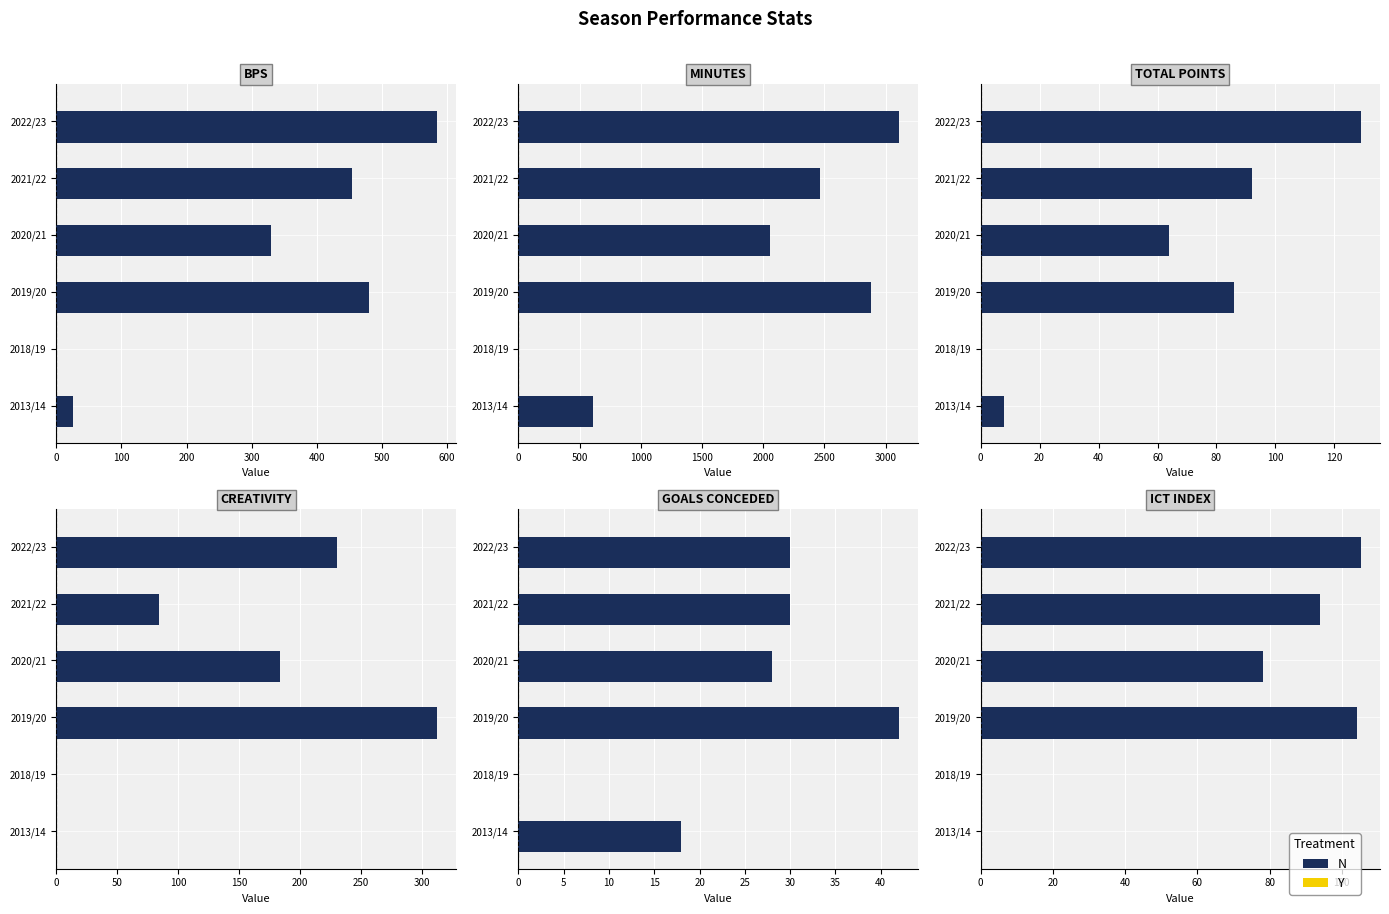

Reading left to right, what are all the values shown in this chart?

bps: 2013/14=25.0	2018/19=0.0	2019/20=480.0	2020/21=330.0	2021/22=454.0	2022/23=584.0
minutes: 2013/14=607.0	2018/19=0.0	2019/20=2879.0	2020/21=2057.0	2021/22=2461.0	2022/23=3109.0
total_points: 2013/14=8.0	2018/19=0.0	2019/20=86.0	2020/21=64.0	2021/22=92.0	2022/23=129.0
creativity: 2013/14=0.0	2018/19=0.0	2019/20=311.9	2020/21=183.1	2021/22=83.8	2022/23=230.4
goals_conceded: 2013/14=18.0	2018/19=0.0	2019/20=42.0	2020/21=28.0	2021/22=30.0	2022/23=30.0
ict_index: 2013/14=0.0	2018/19=0.0	2019/20=104.2	2020/21=78.2	2021/22=94.0	2022/23=105.3